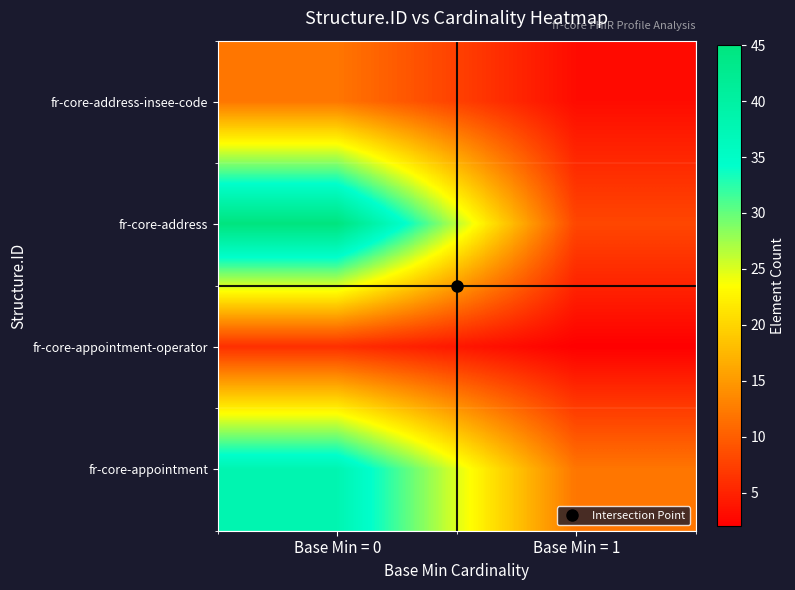

What is the minimum value shown in the chart?

2